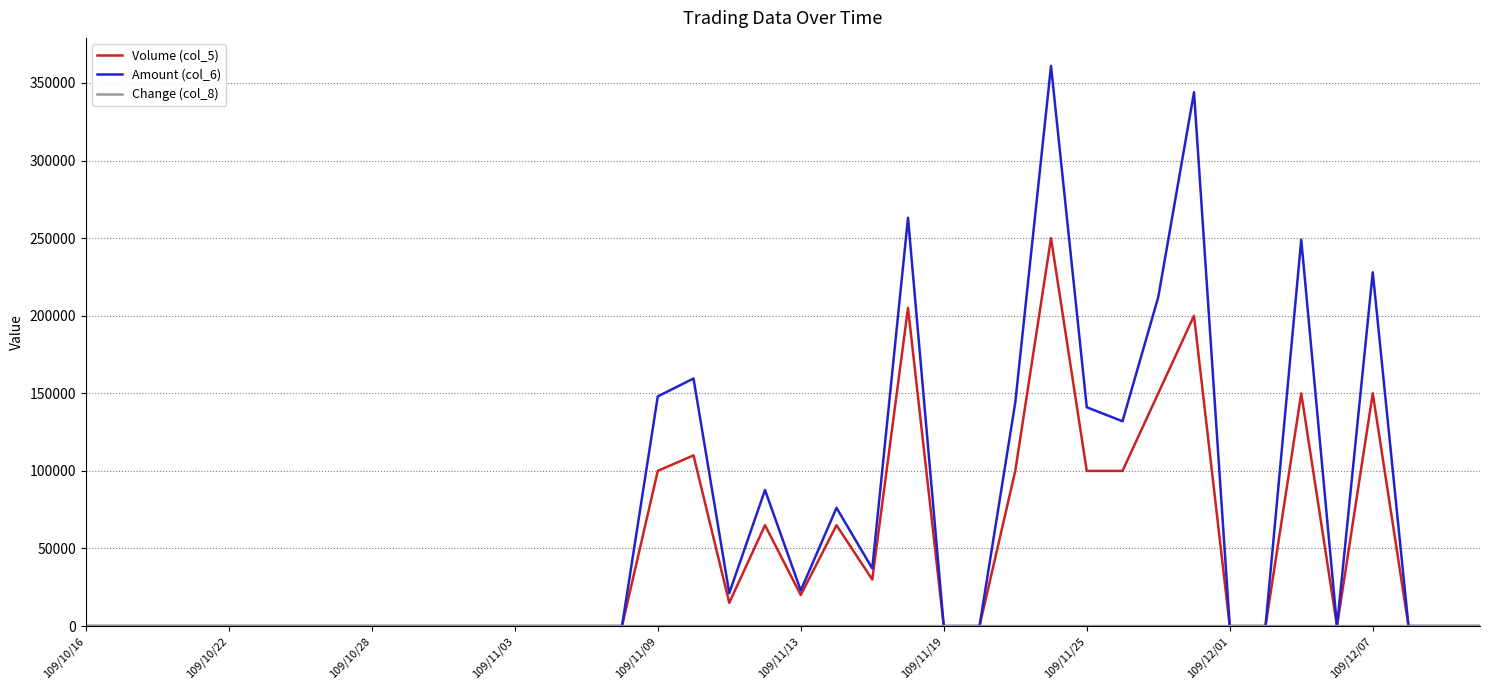

How many lines are shown in the chart?

3